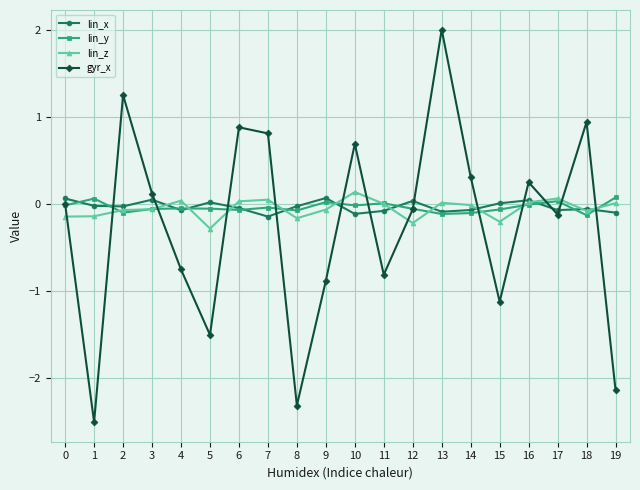

What is the minimum value shown in the chart?

-2.5